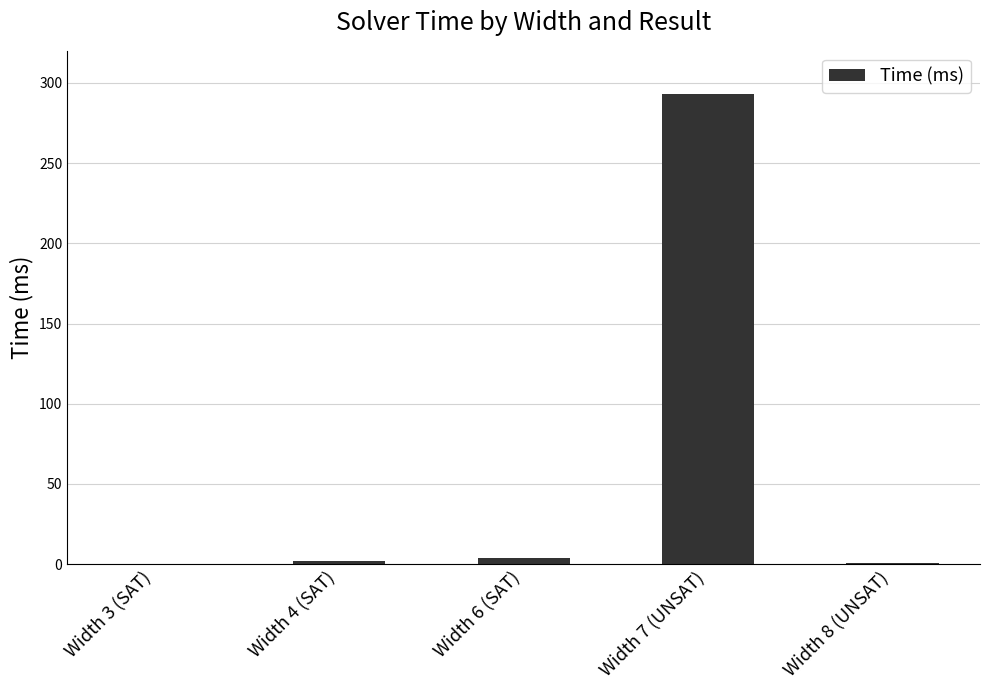

What is the maximum value shown in the chart?

293